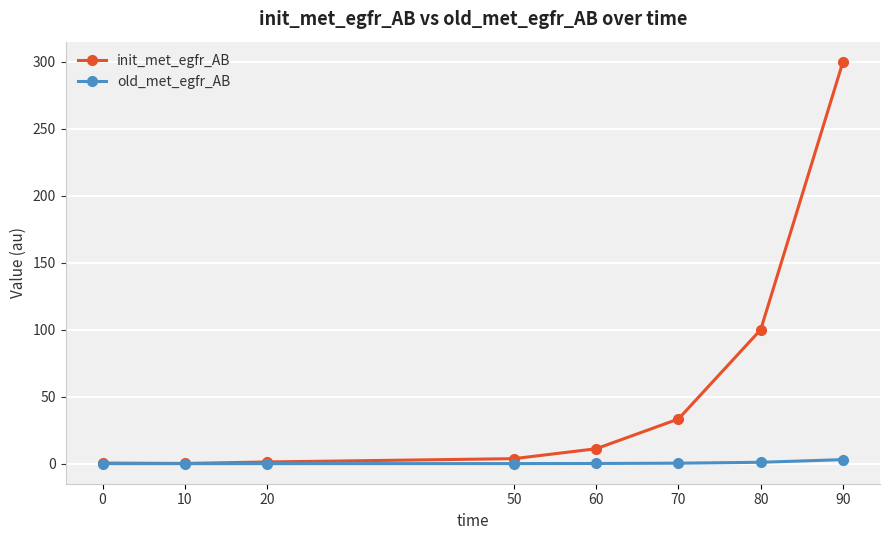

True or false: init_met_egfr_AB has more than 1 interior local peaks.

False